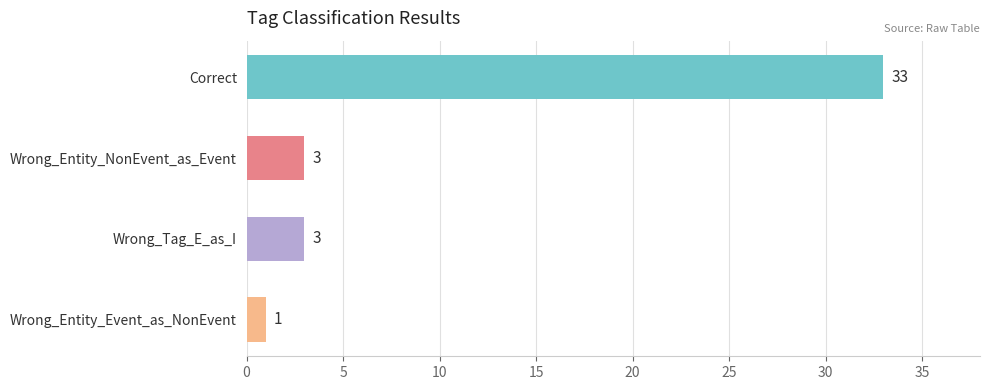

What is the sum of all values?

40